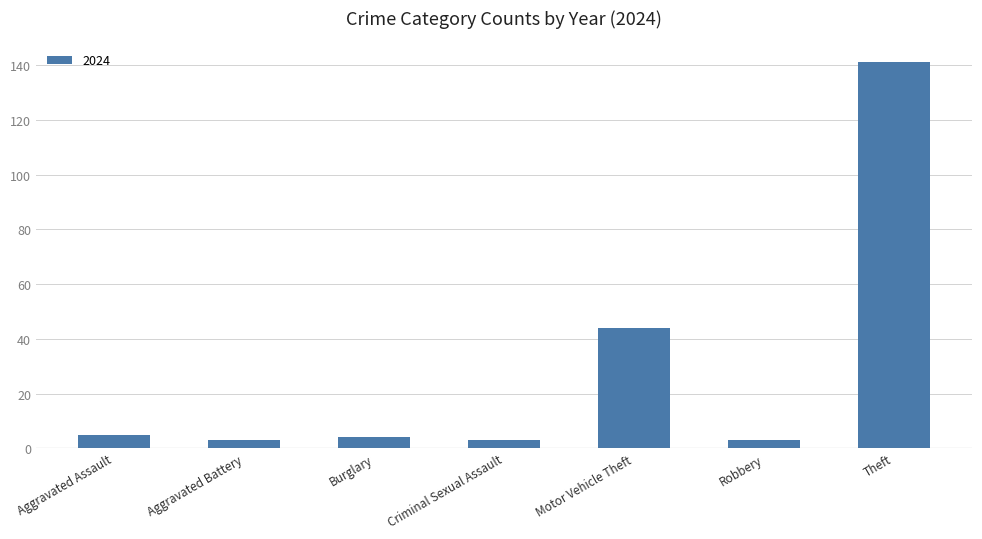

Approximately how many times larger is the value at Theft compared to Criminal Sexual Assault?

47.0